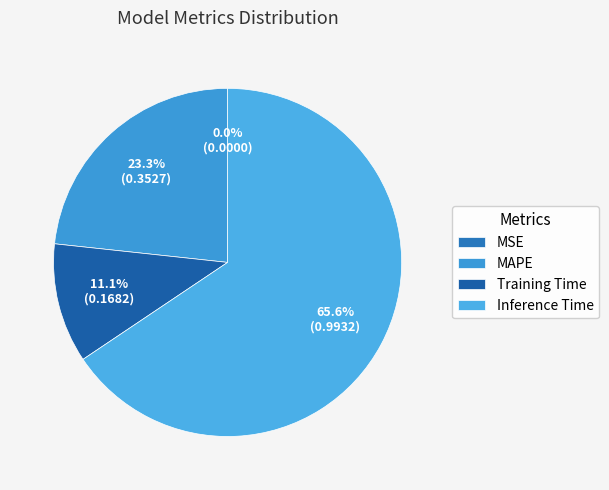

Count the number of slices in the pie.

4